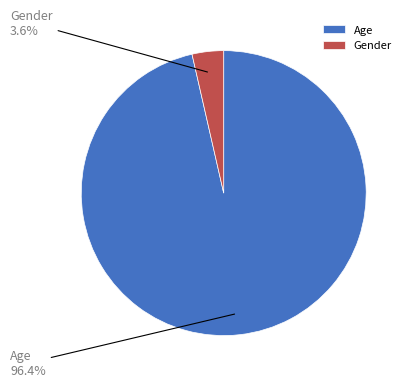

Between Gender and Age, which is larger?

Age